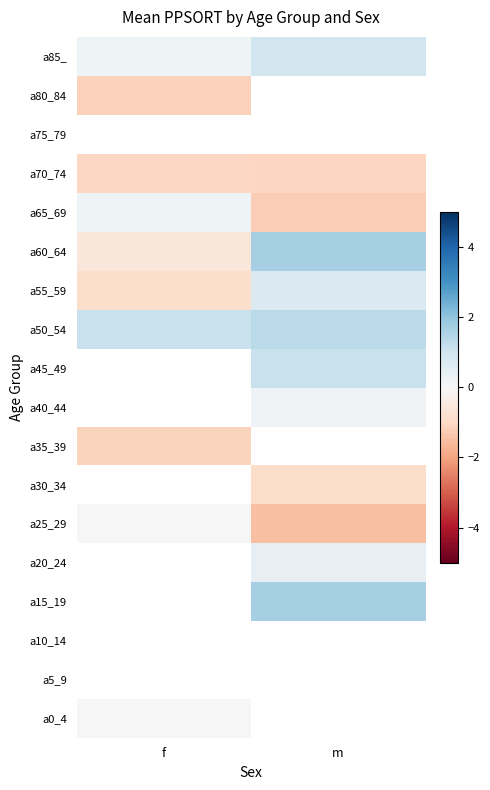

List the series in order of their overall mean, highest first.

a0_4, a5_9, a10_14, a15_19, a20_24, a25_29, a30_34, a35_39, a40_44, a45_49, a50_54, a60_64, a65_69, a70_74, a75_79, a80_84, a85_, a55_59